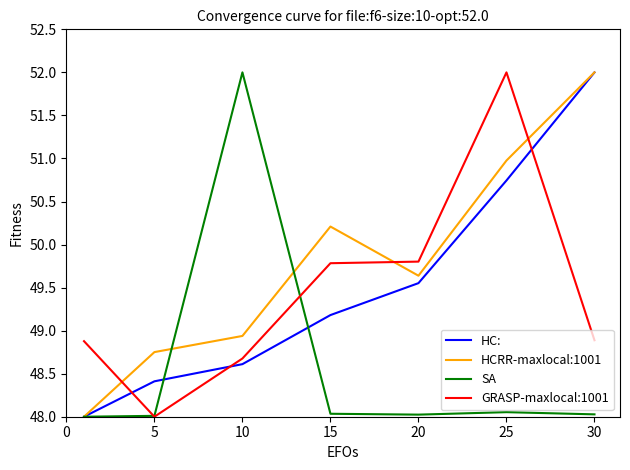

What is the sum of all SA values?

340.1